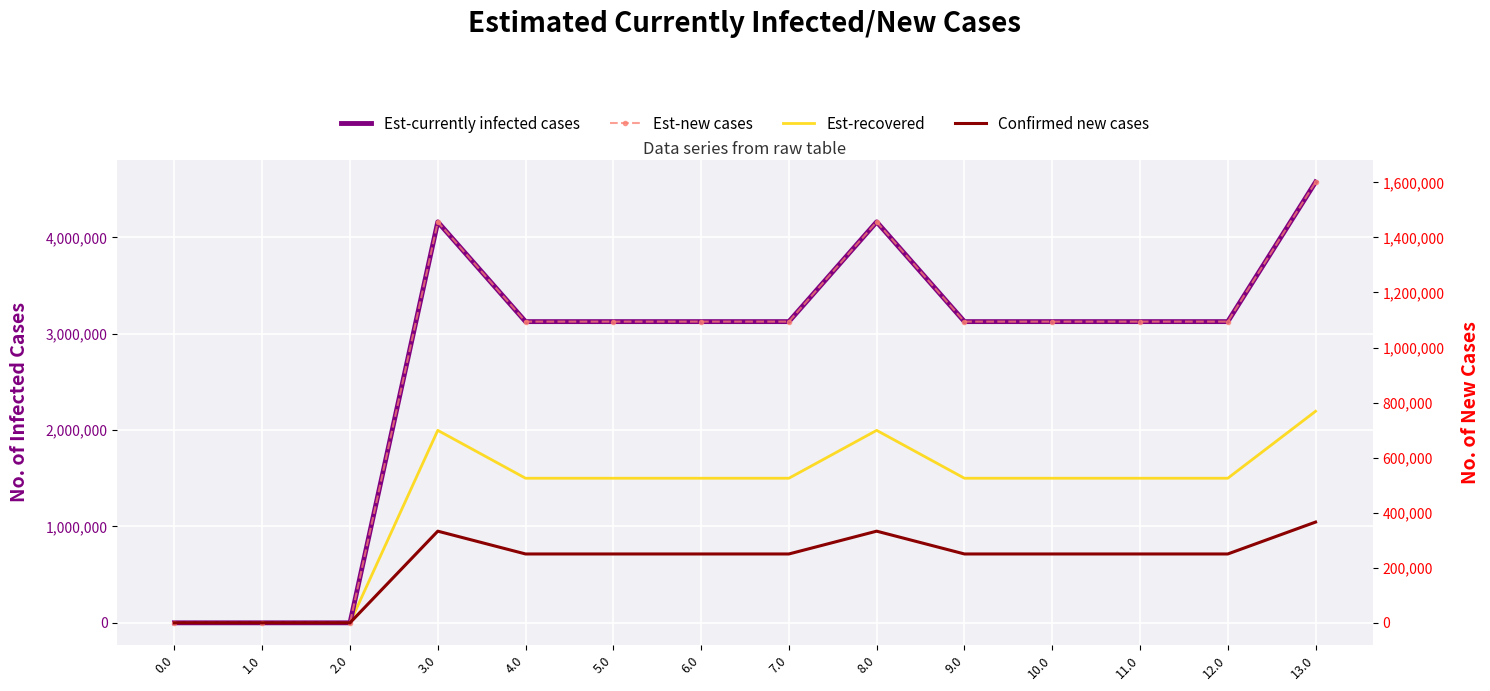

How many series are shown in this chart?

4